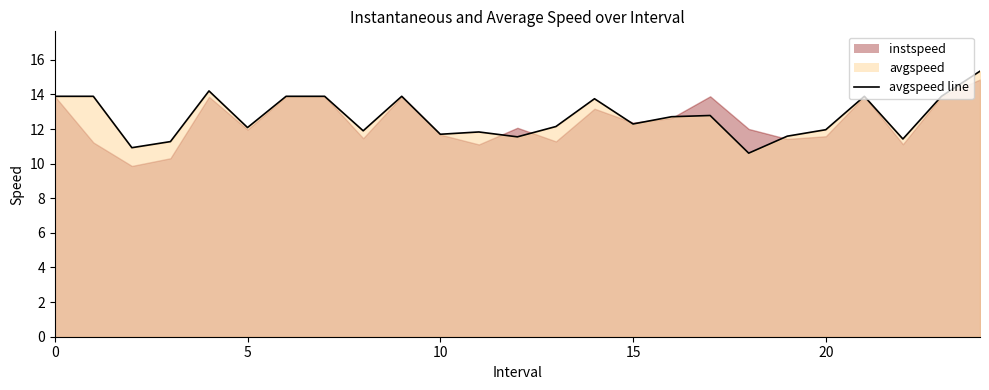

Reading right to left, what are all the values shown in this chart?

15.3	13.9	11.4	13.9	12.0	11.6	10.6	12.8	12.7	12.3	13.7	12.1	11.5	11.8	11.7	13.9	11.9	13.9	13.9	12.1	14.2	11.3	10.9	13.9	13.9